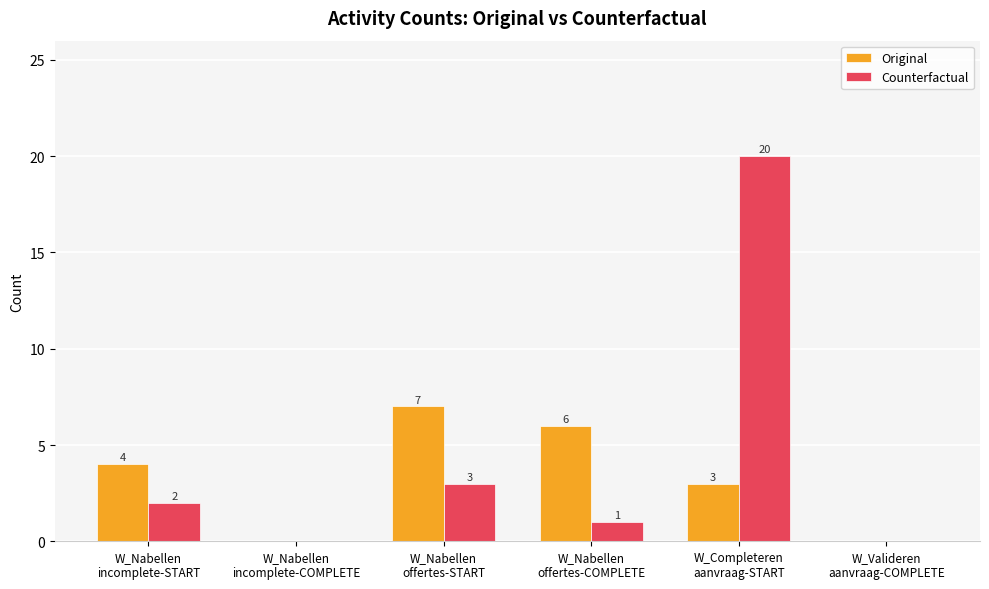

Reading left to right, what are all the values shown in this chart?

Original: 4	0	7	6	3	0
Counterfactual: 2	0	3	1	20	0